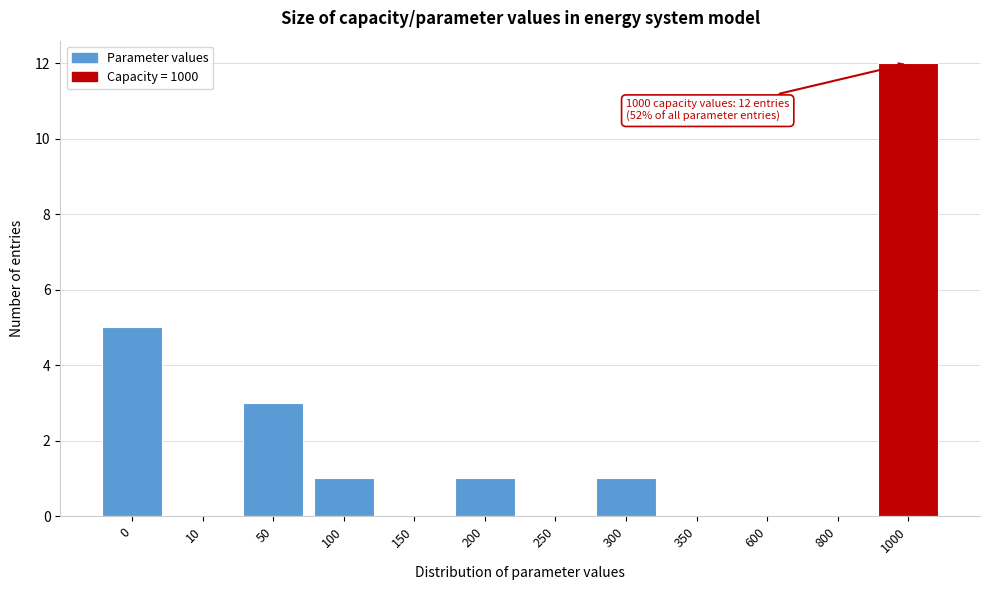

Reading right to left, extract all data points from this chart.

1000=12	800=0	600=0	350=0	300=1	250=0	200=1	150=0	100=1	50=3	10=0	0=5